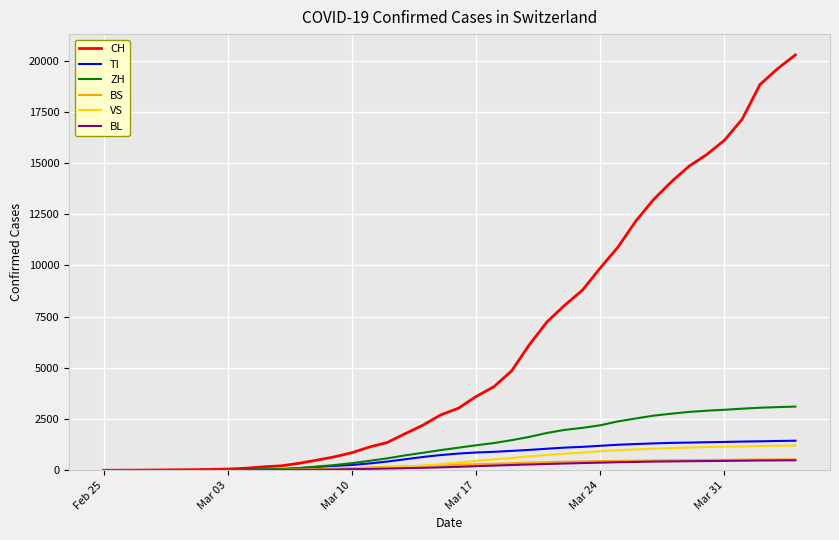

What is the maximum value shown in the chart?

20278